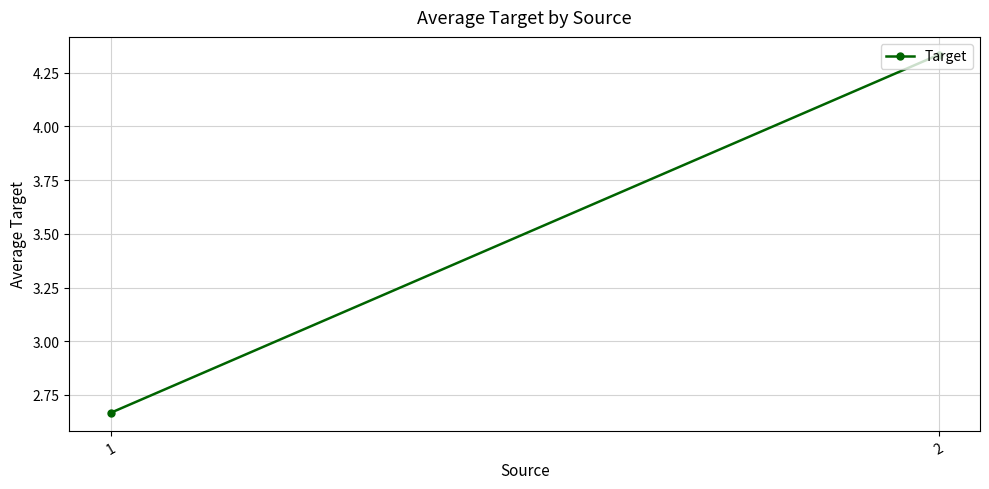

How many values are between 2 and 4?

1